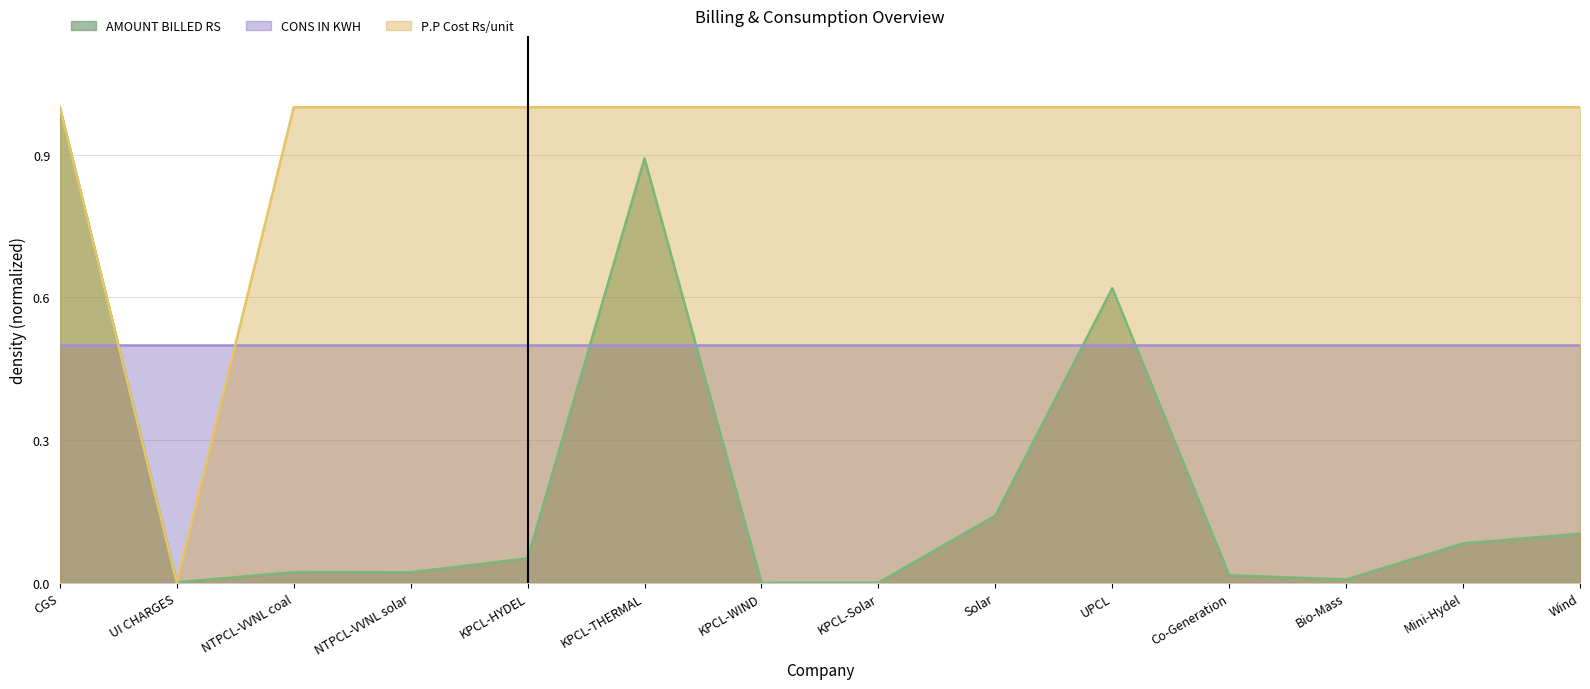

True or false: P.P Cost Rs/unit and AMOUNT BILLED RS intersect in this chart.

True